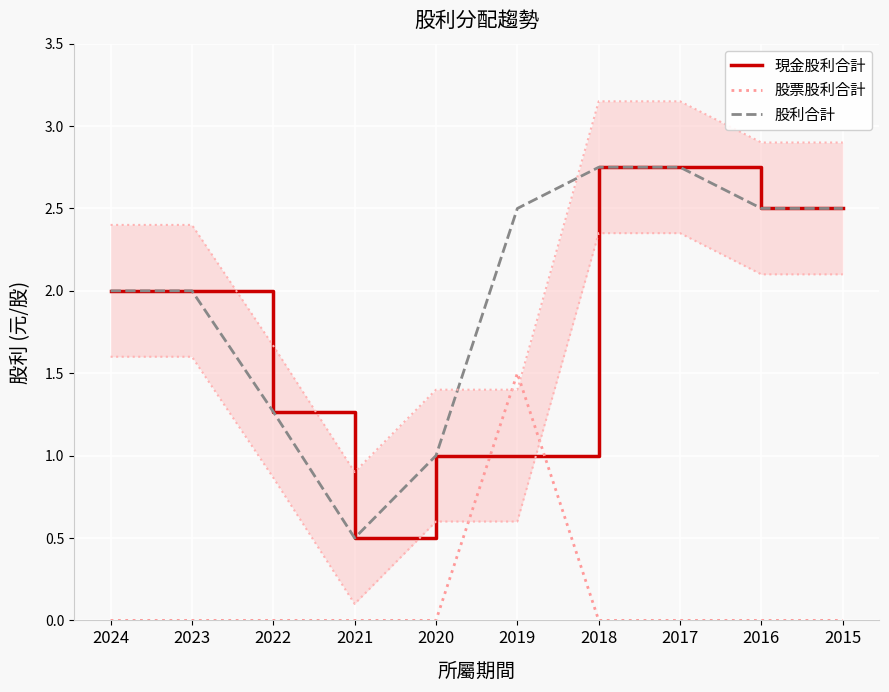

Which series has the widest spread of values?

現金股利合計